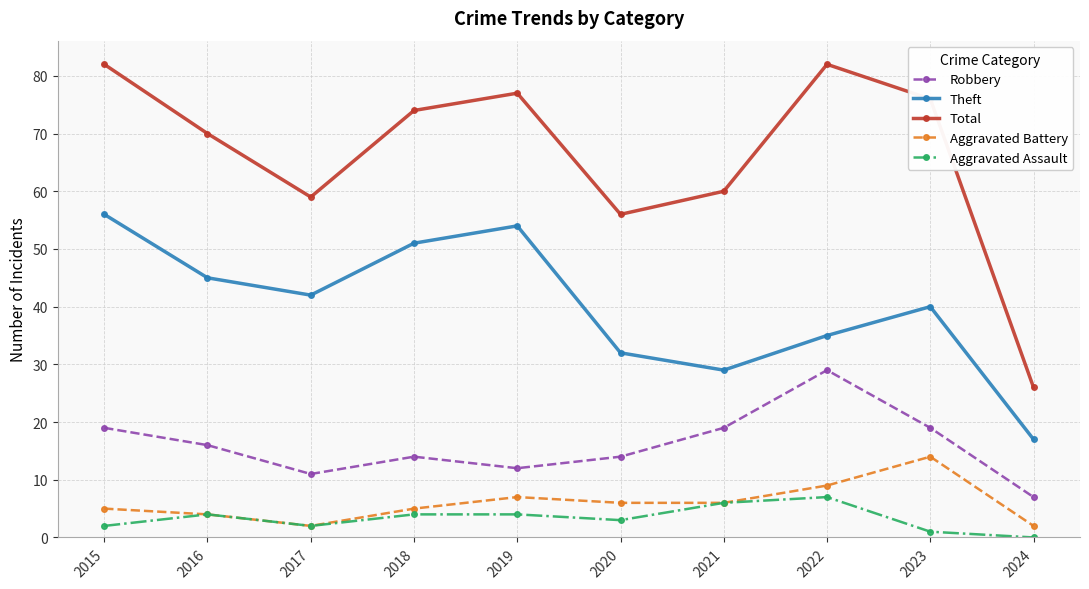

What is the sum of the Aggravated Assault values at 2022 and 2021?

13